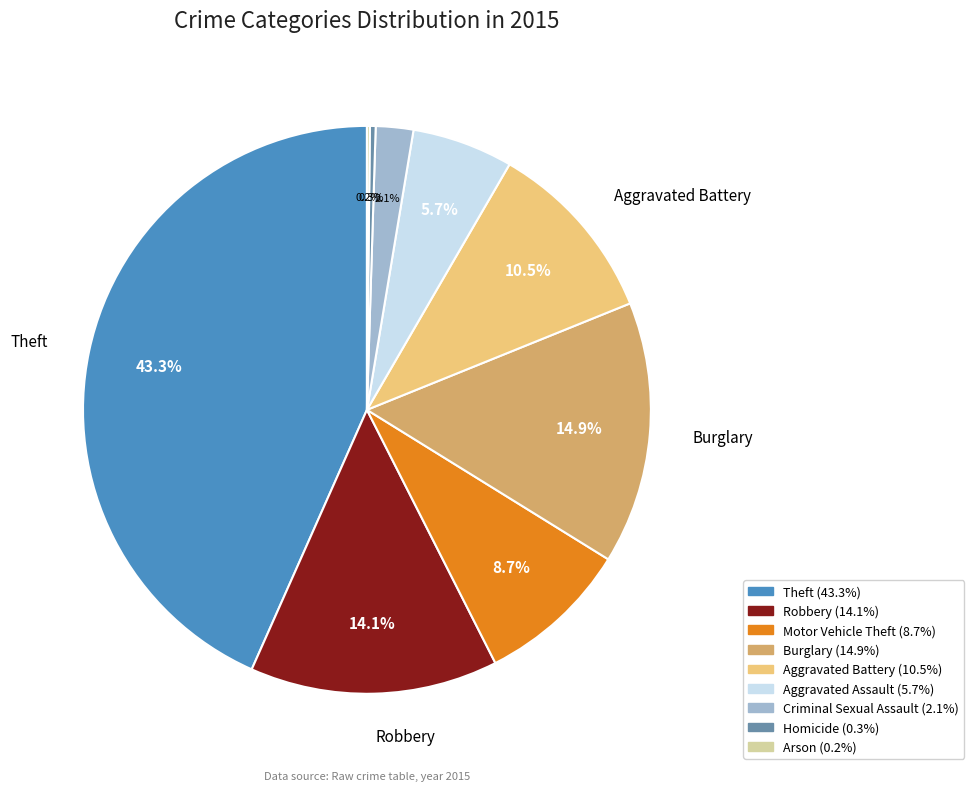

Is there any slice that represents more than half of the pie?

No